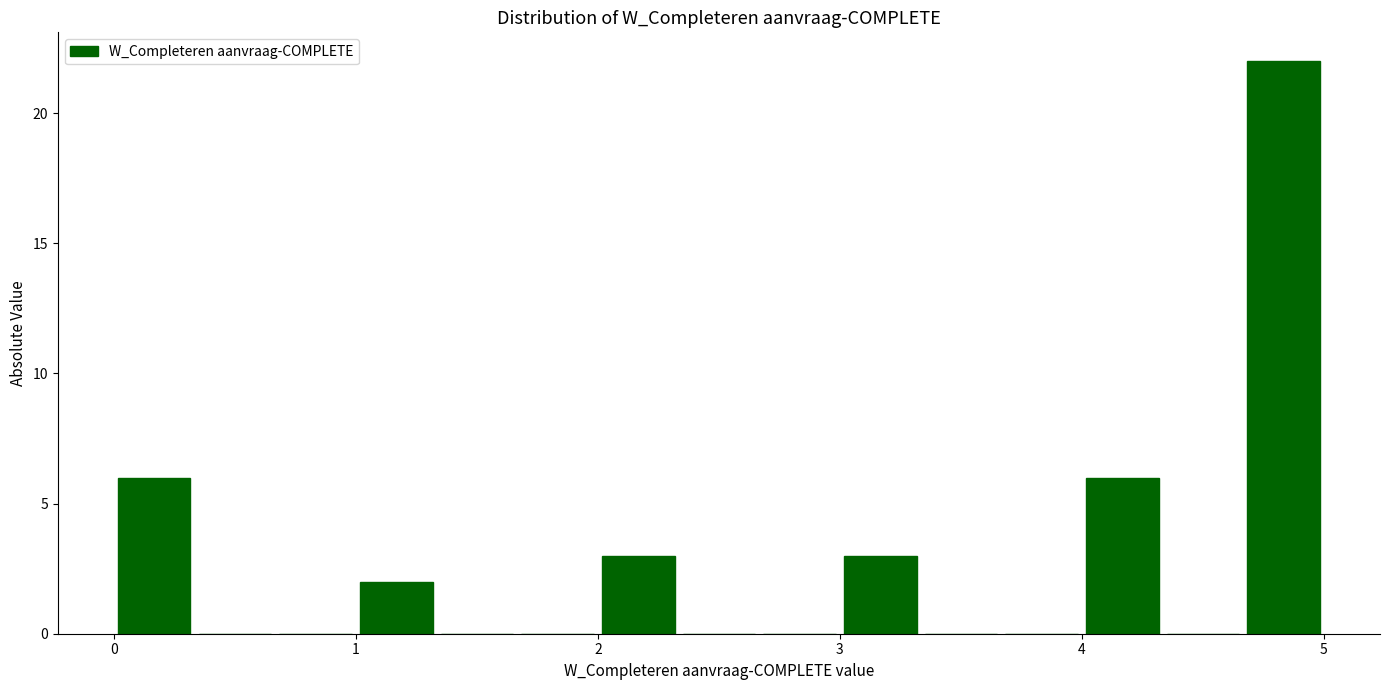

Read against the x-axis, roughly where is the centre of the tallest bar?

4.8